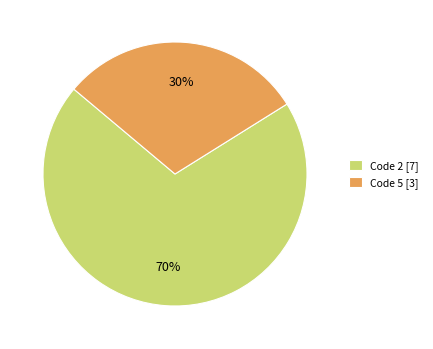

Combined, do Code 2 [7] and Code 5 [3] account for over 50%?

Yes